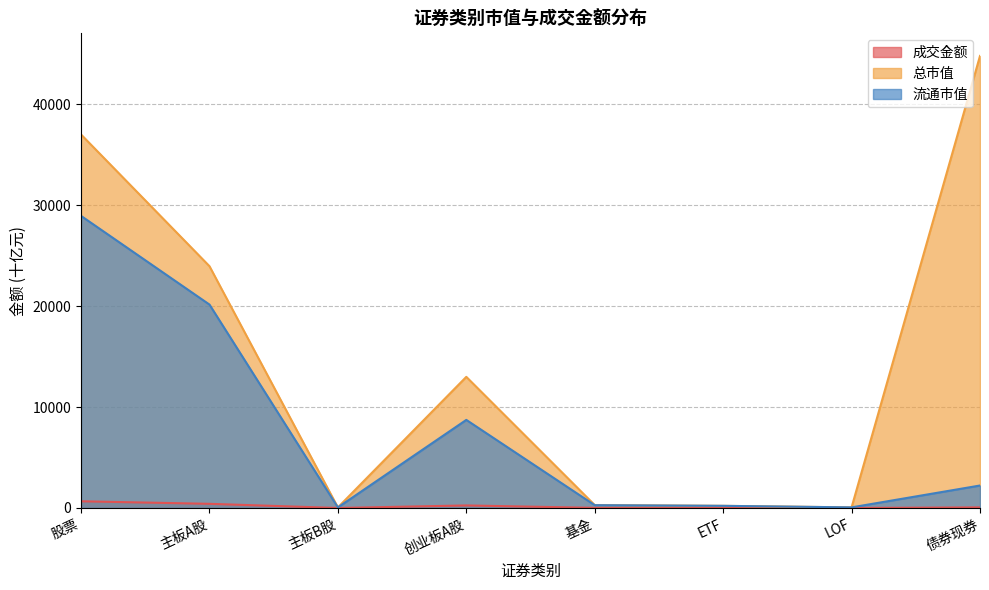

What is the difference between the second highest and second lowest values in the 流通市值 series?

20105.2